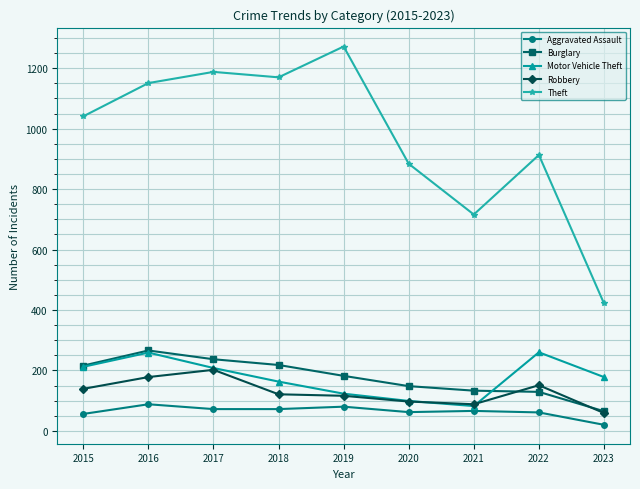

At which category does Burglary reach its first local peak?

2016